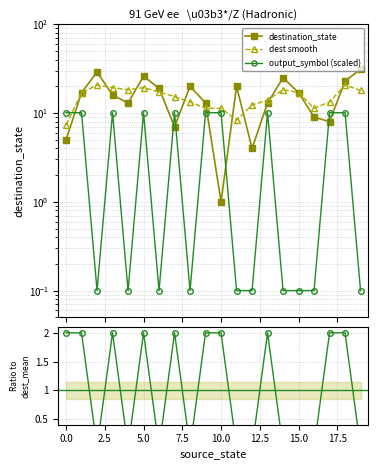

True or false: output ratio and output_symbol (scaled) intersect in this chart.

False